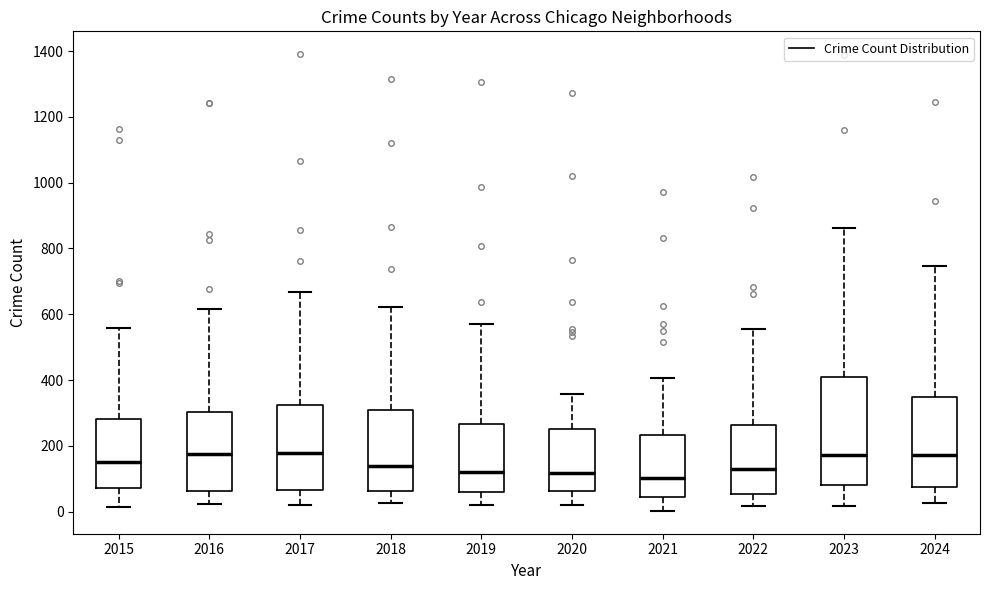

Where is the upper edge of the box at x = 2024 on the y-axis? The values are not printed on the chart, so give them approximately, as read against the axis.

340